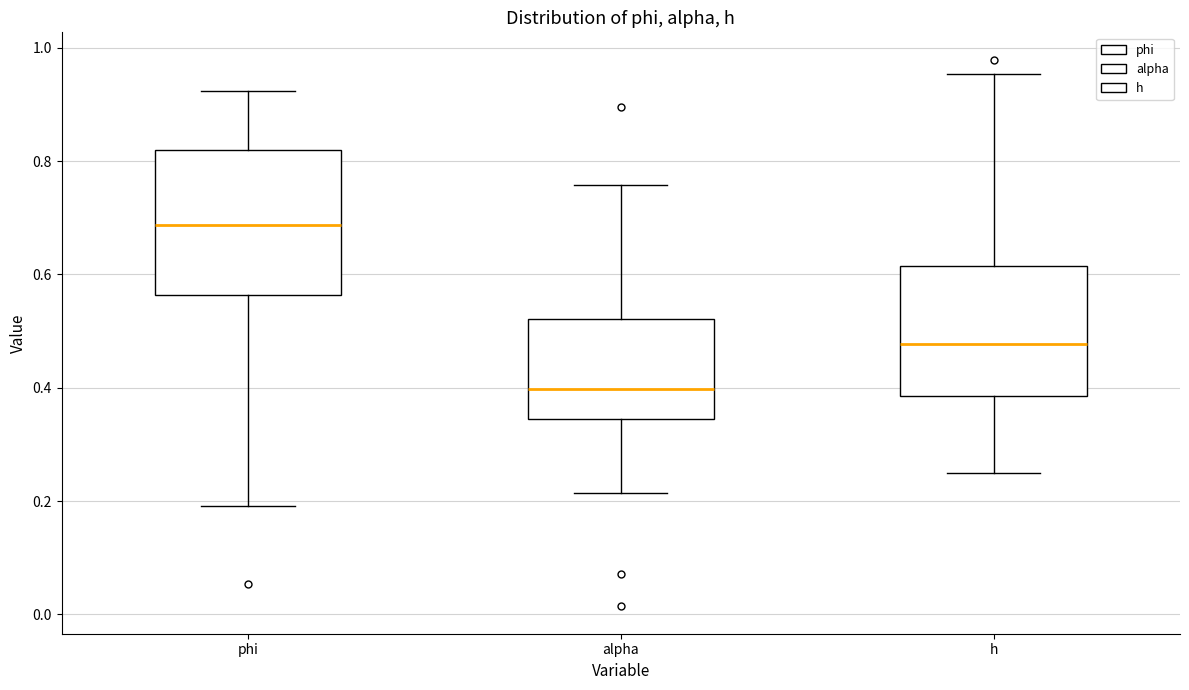

Reading left to right, transcribe this box plot: for each box, give where its median line is, the range the box spans, and where its two whiskers end, as read against the y-axis. The values are not printed on the chart, so give them approximately, as read against the axis.

phi: median 0.68, box 0.56 to 0.82, whiskers 0.20 to 0.92
alpha: median 0.40, box 0.34 to 0.52, whiskers 0.22 to 0.76
h: median 0.48, box 0.38 to 0.62, whiskers 0.24 to 0.96